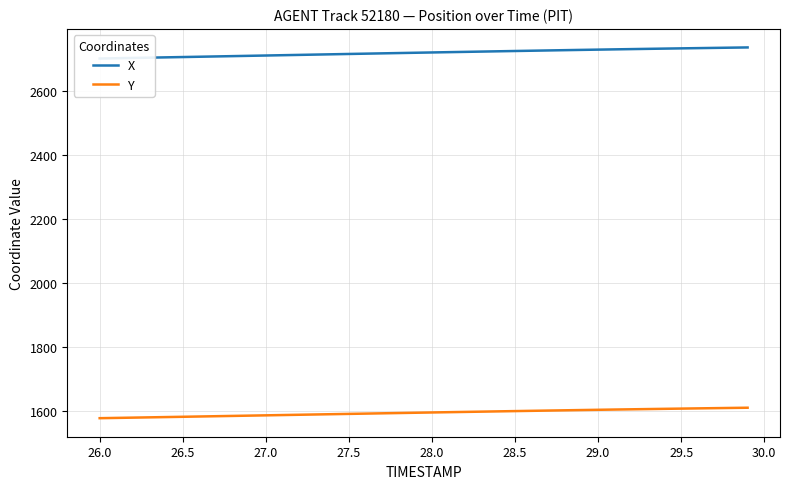

True or false: X and Y intersect in this chart.

False